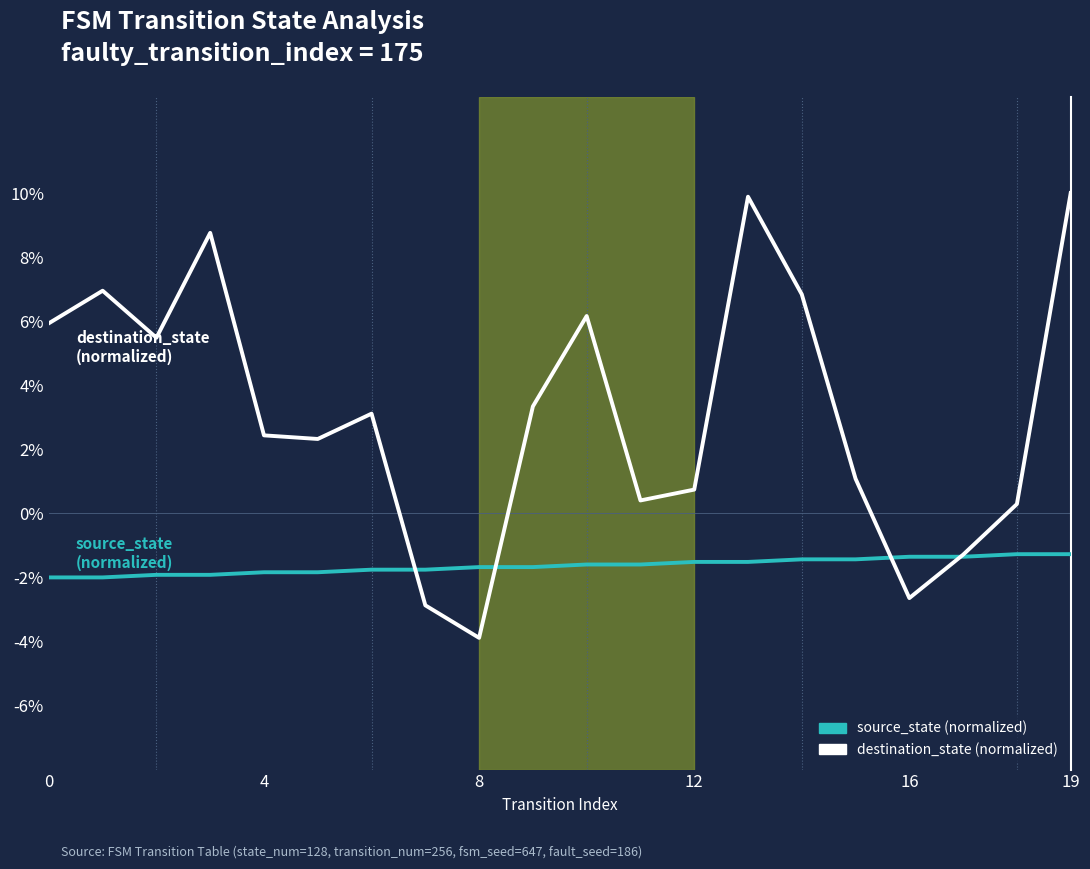

Rank the series by their maximum value, from highest to lowest.

destination_state (normalized), source_state (normalized)